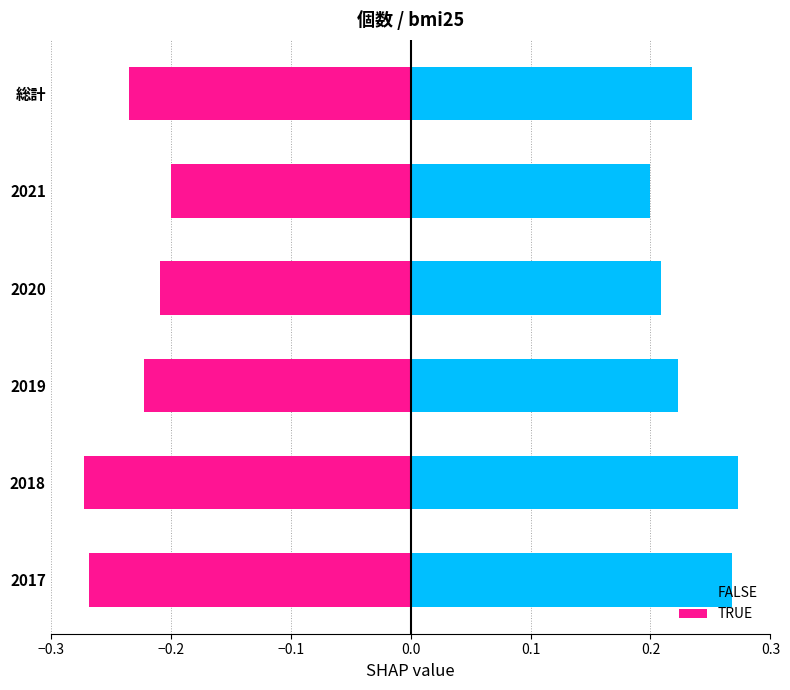

Which has a higher value, 2021 or 2020?

2020